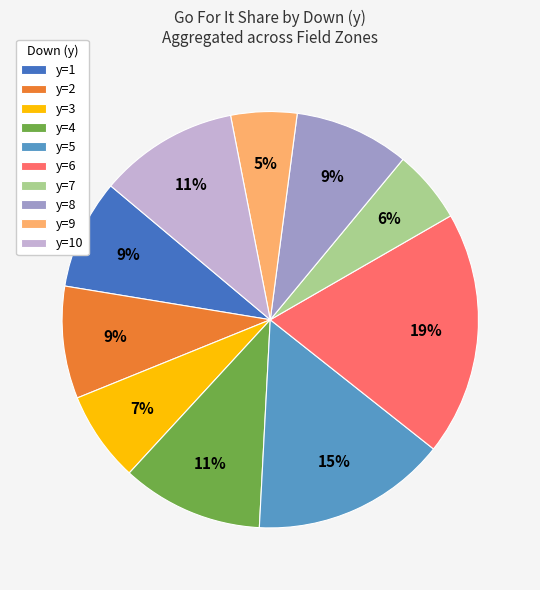

Is there a majority slice in this chart?

No